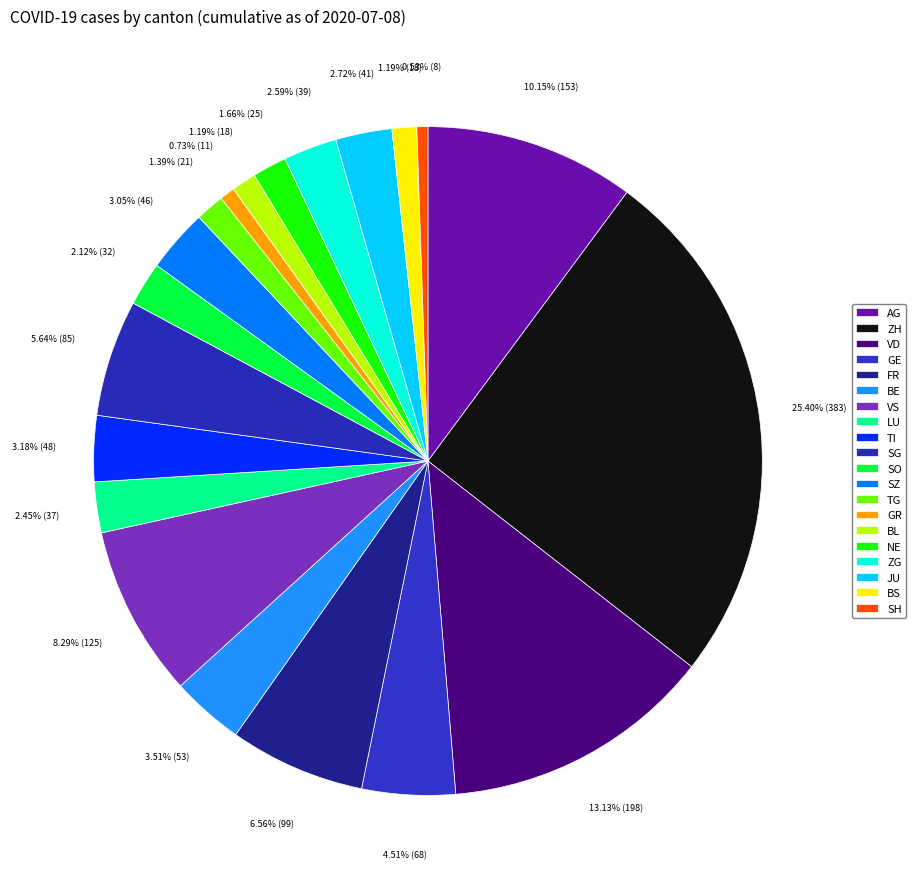

Count the number of slices in the pie.

20